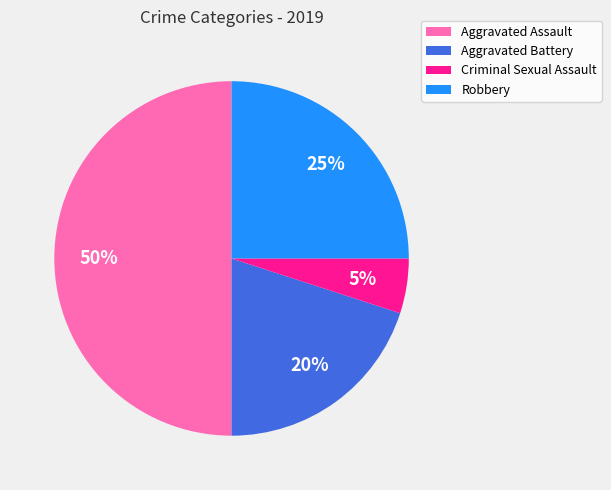

The Criminal Sexual Assault slice represents 5% of the pie. True or false?

True